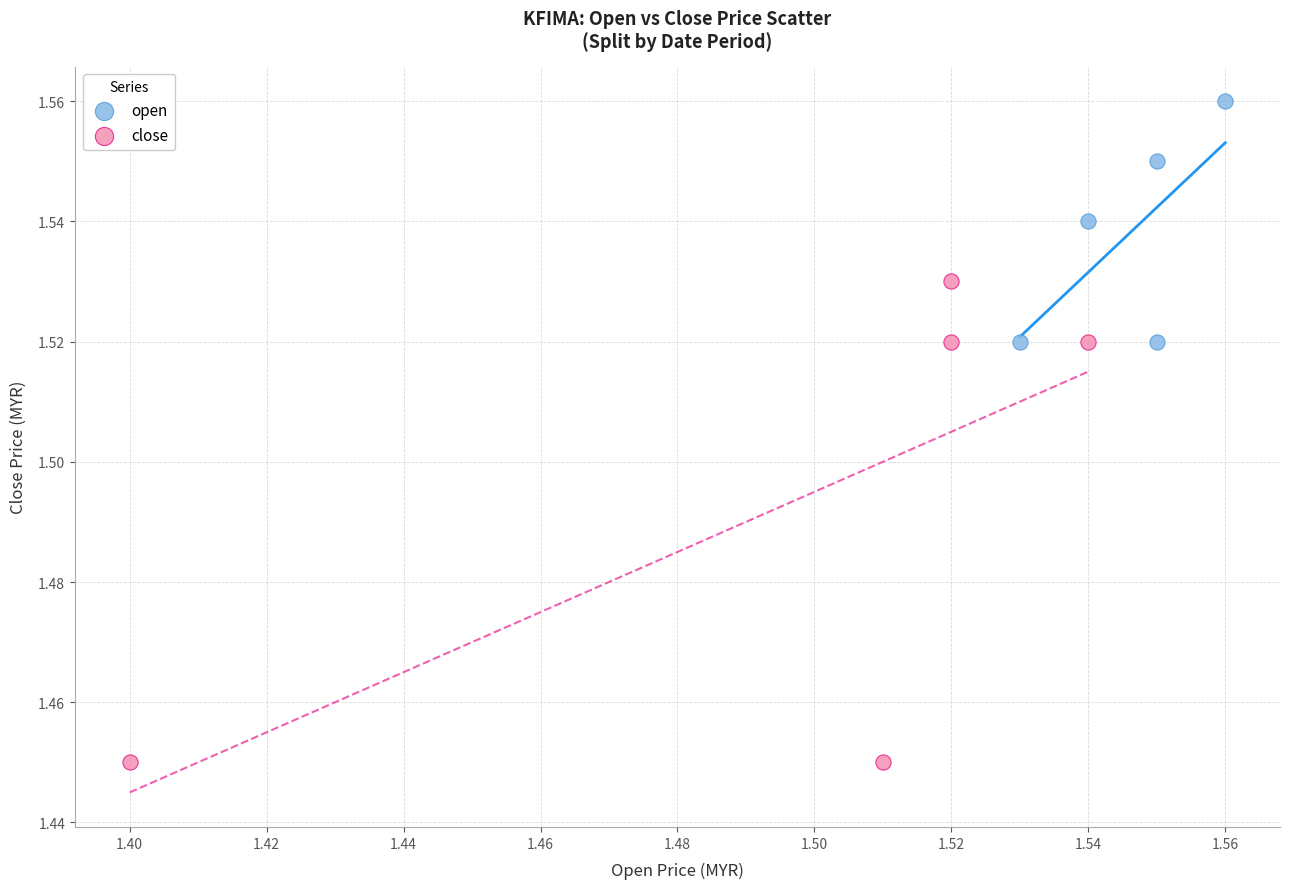

Which series reaches the maximum Y coordinate?

open